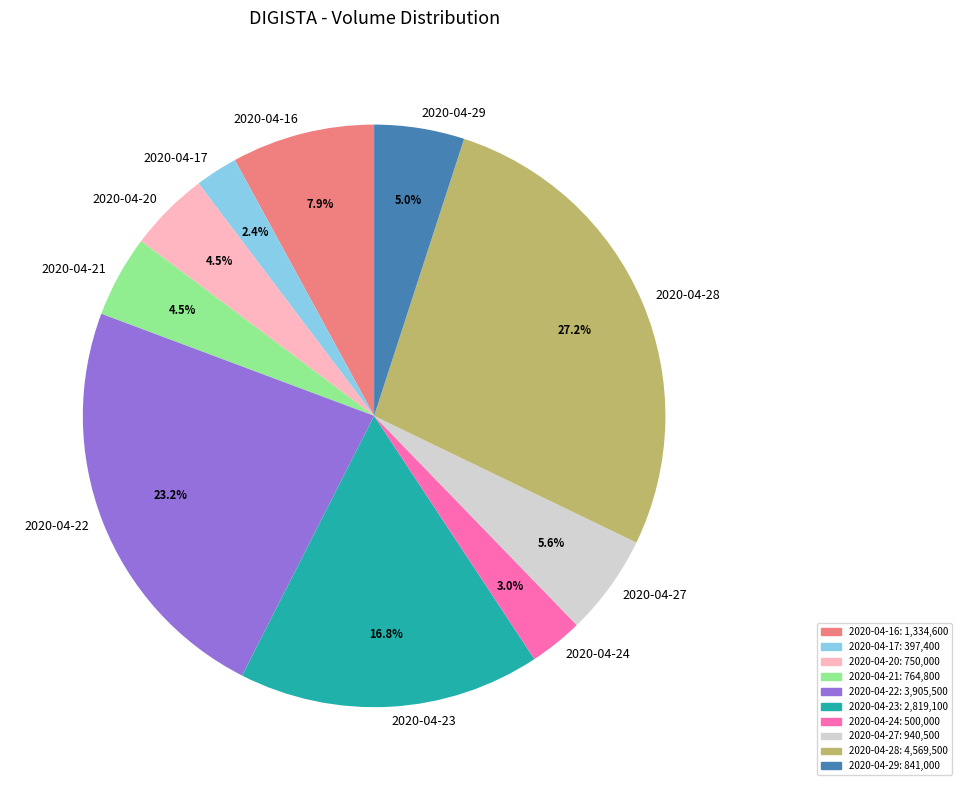

How many segments does this pie chart have?

10